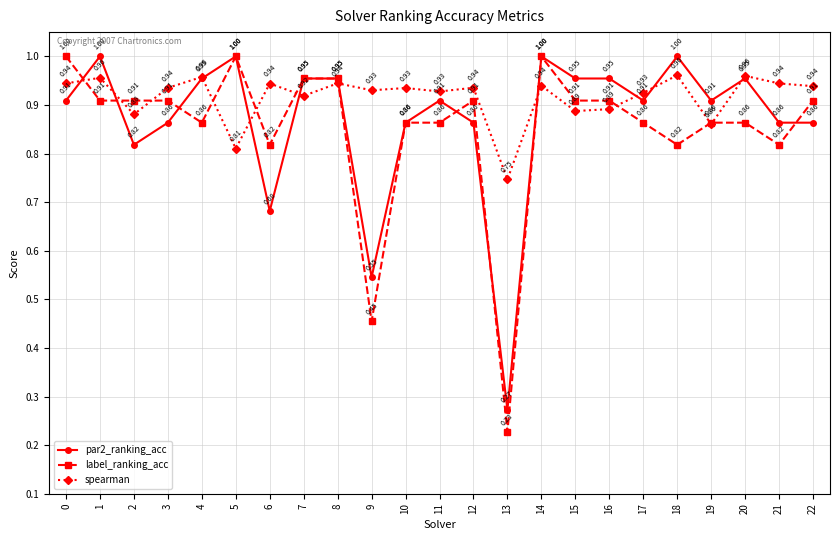

True or false: par2_ranking_acc has more than 0 points higher than both neighbors.

True